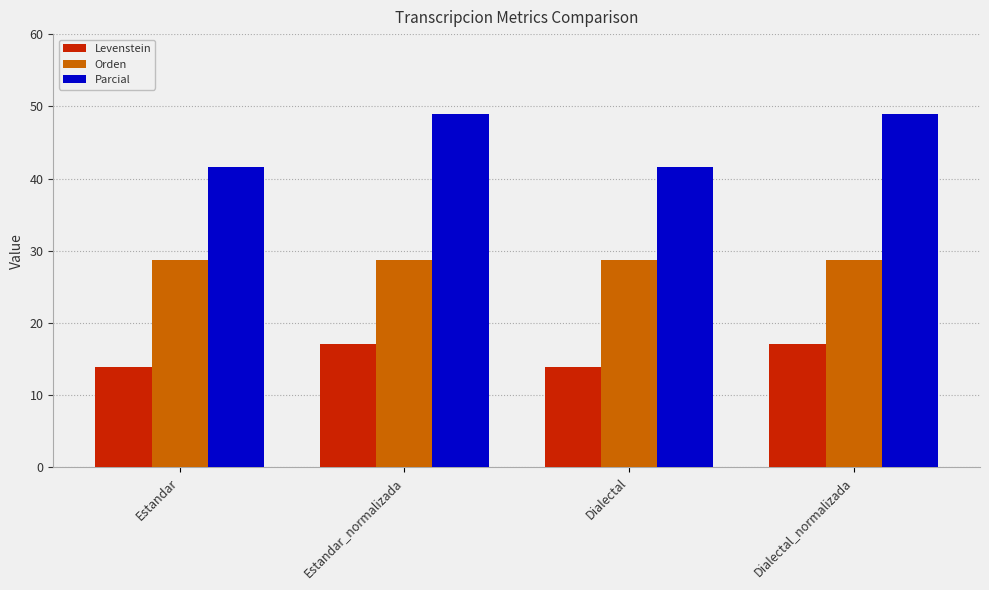

What is the approximate value of Levenstein at Dialectal?

13.9